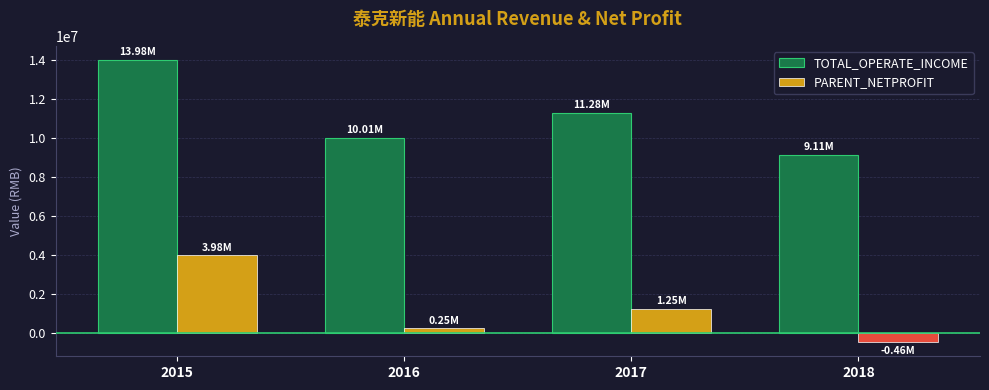

At which label does TOTAL_OPERATE_INCOME first exceed 11281494?

2015